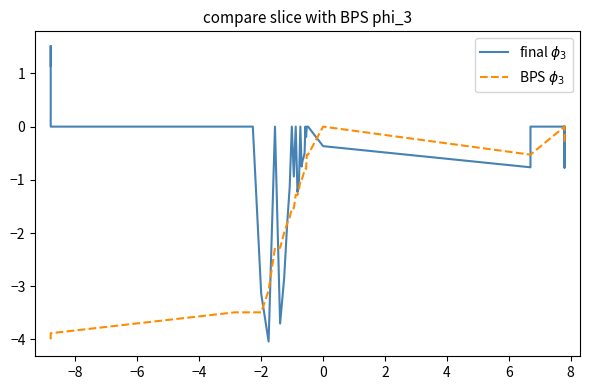

True or false: final $\phi_3$ has a value of -0.8 at 22.

False